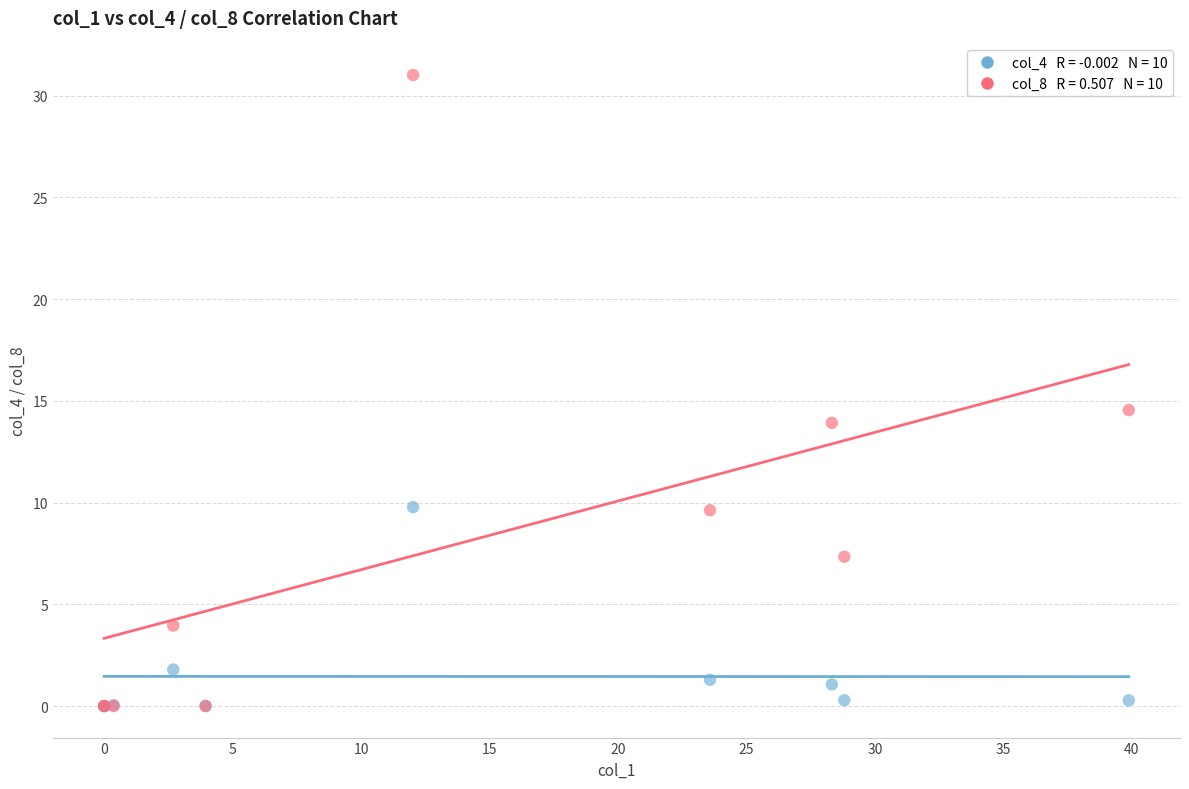

Across all series, what Y value is closest to 15?

14.5